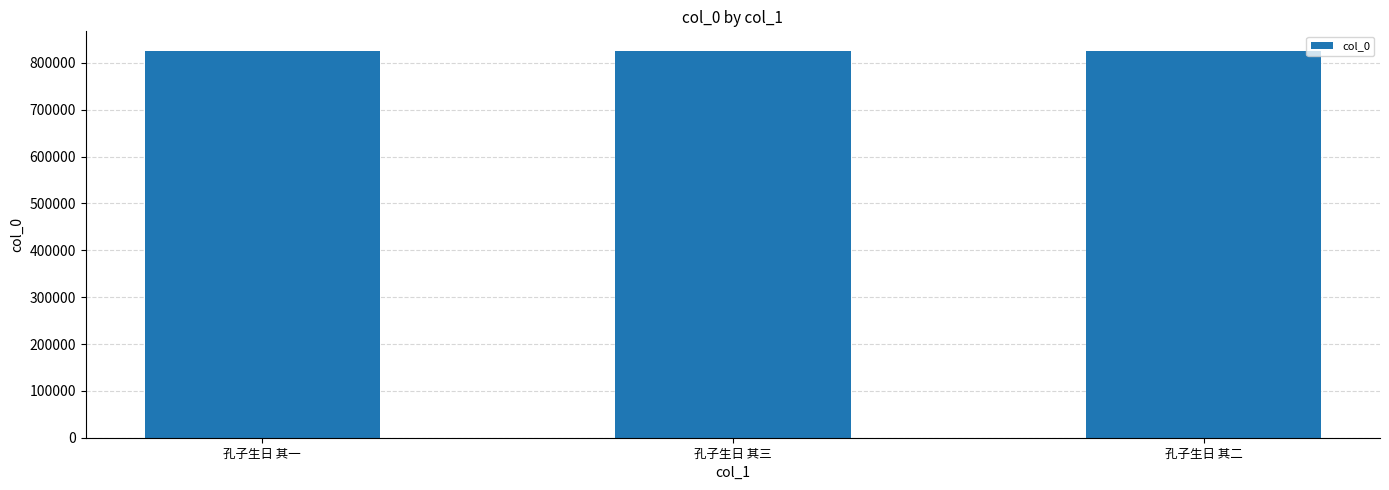

What is the difference between the values at 孔子生日 其二 and 孔子生日 其一?

1